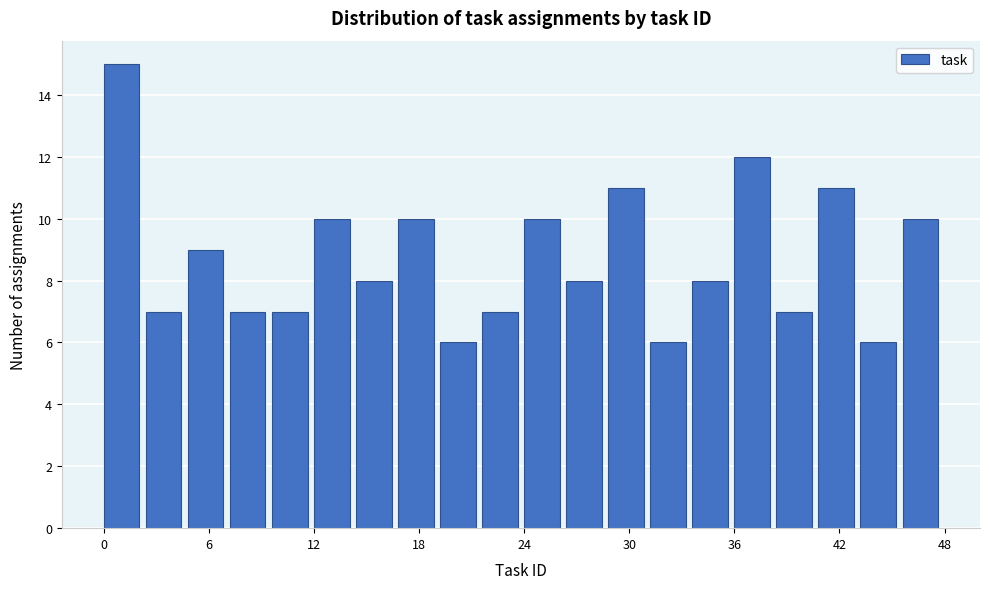

Around what value on the x-axis is the tallest bar? Give the approximate position of its centre, as read against the axis.

1